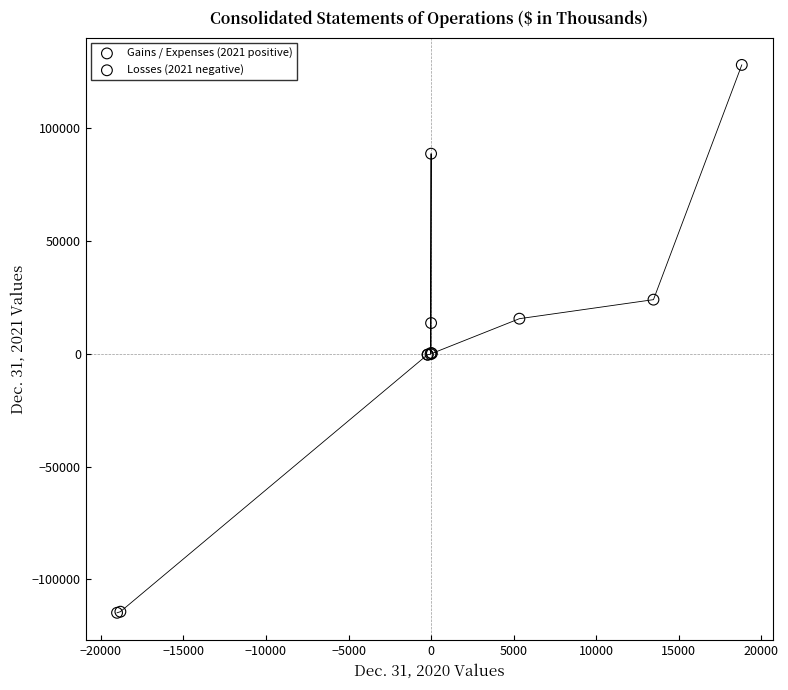

Which series contains the lowest Y value?

Losses (2021 negative)